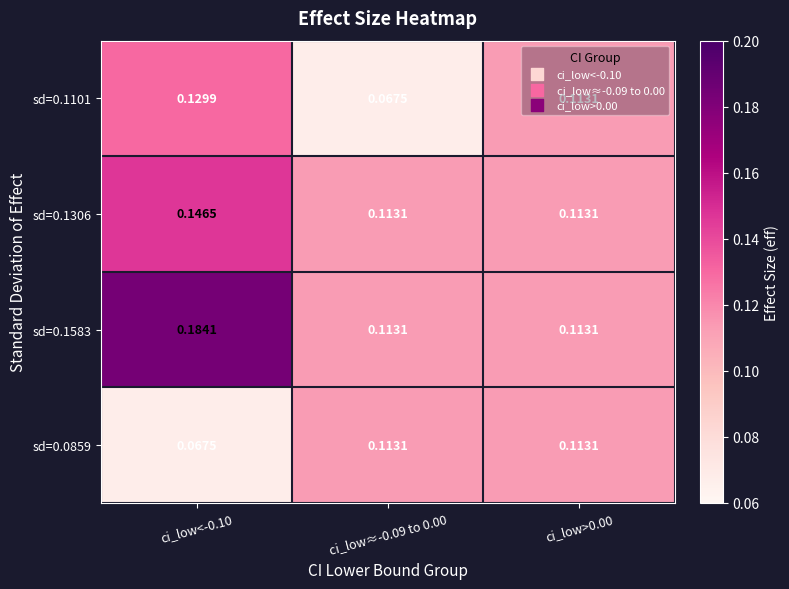

Which series has the largest range (max minus min)?

sd=0.1583